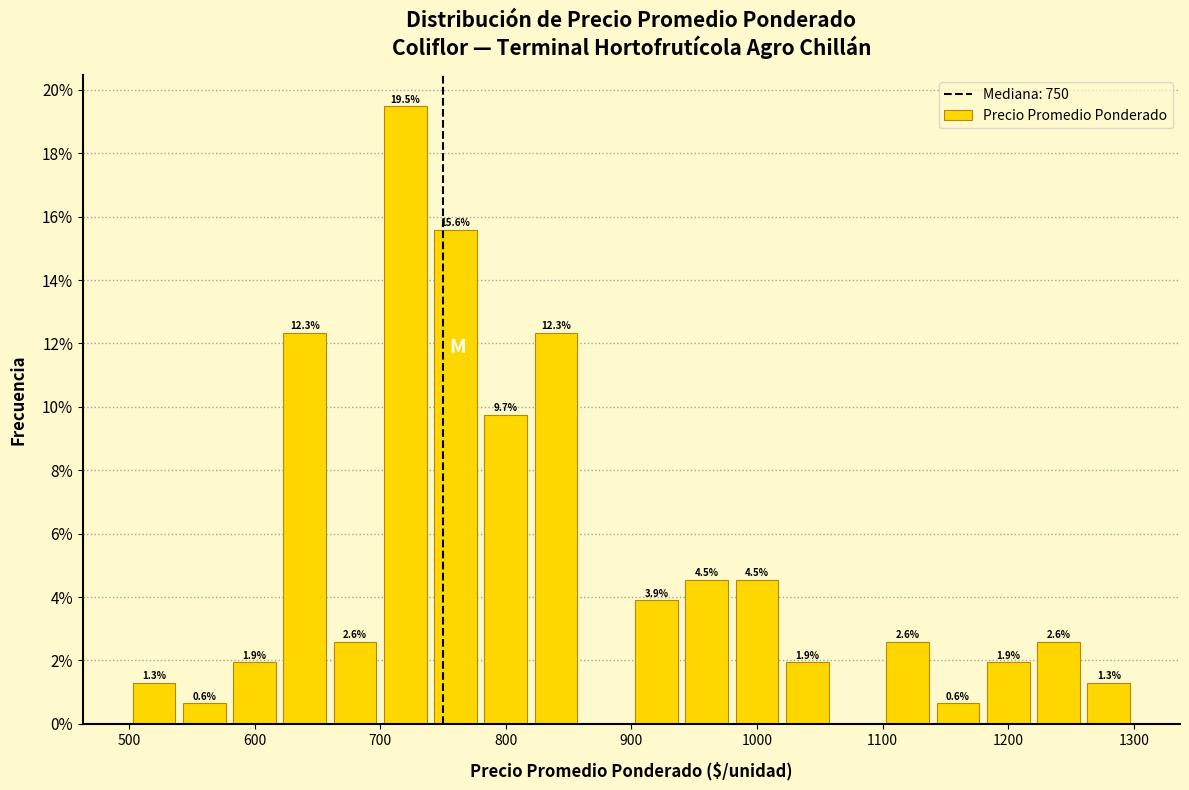

Which range on the x-axis has the tallest bar?

700 to 740